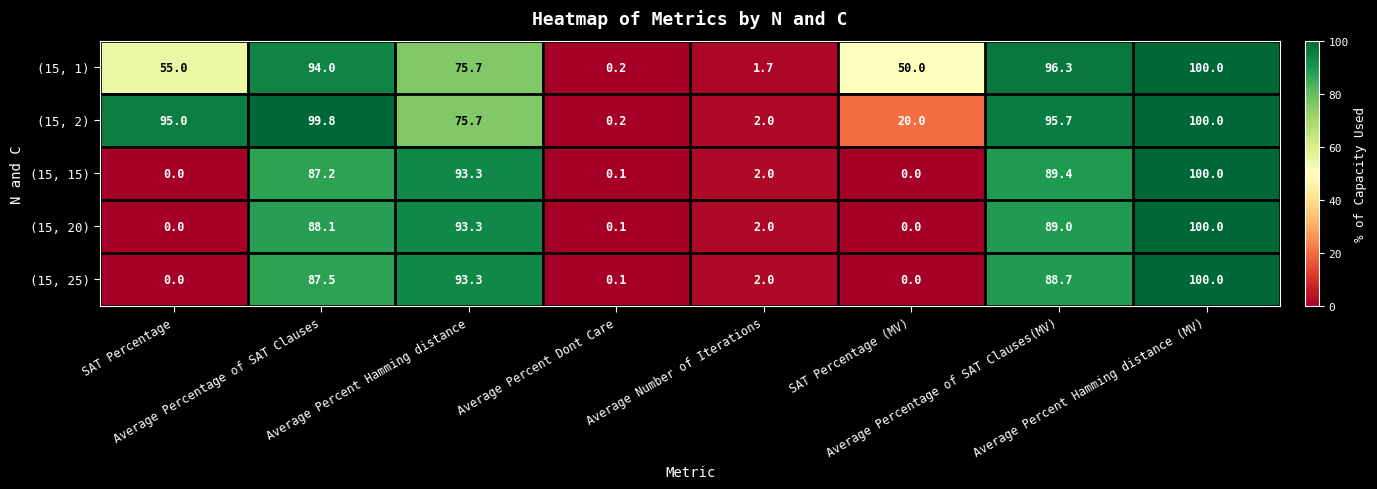

Which series has the largest total across all categories?

(15, 2)